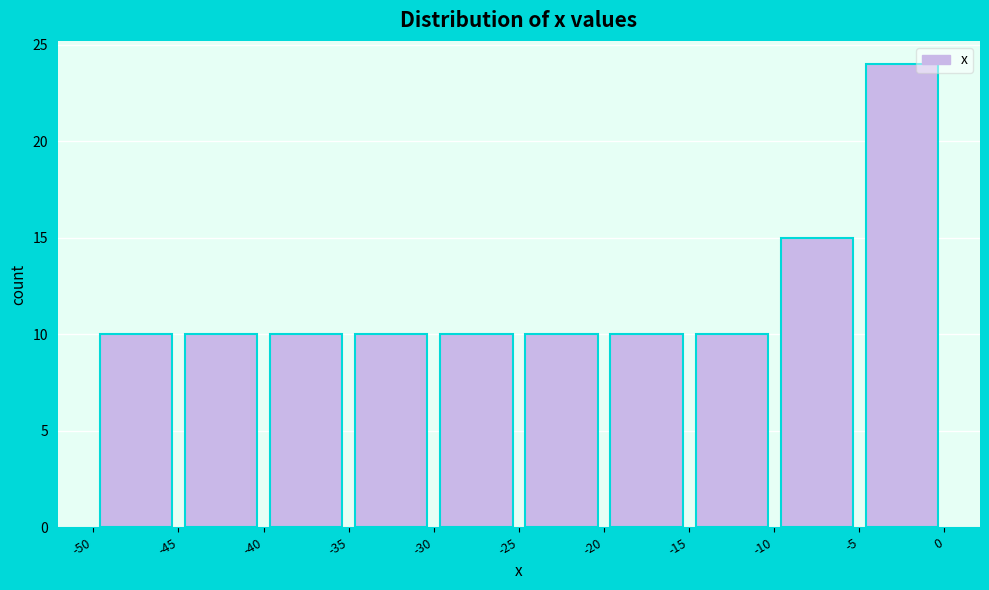

Which range on the x-axis has the tallest bar?

-5 to 0